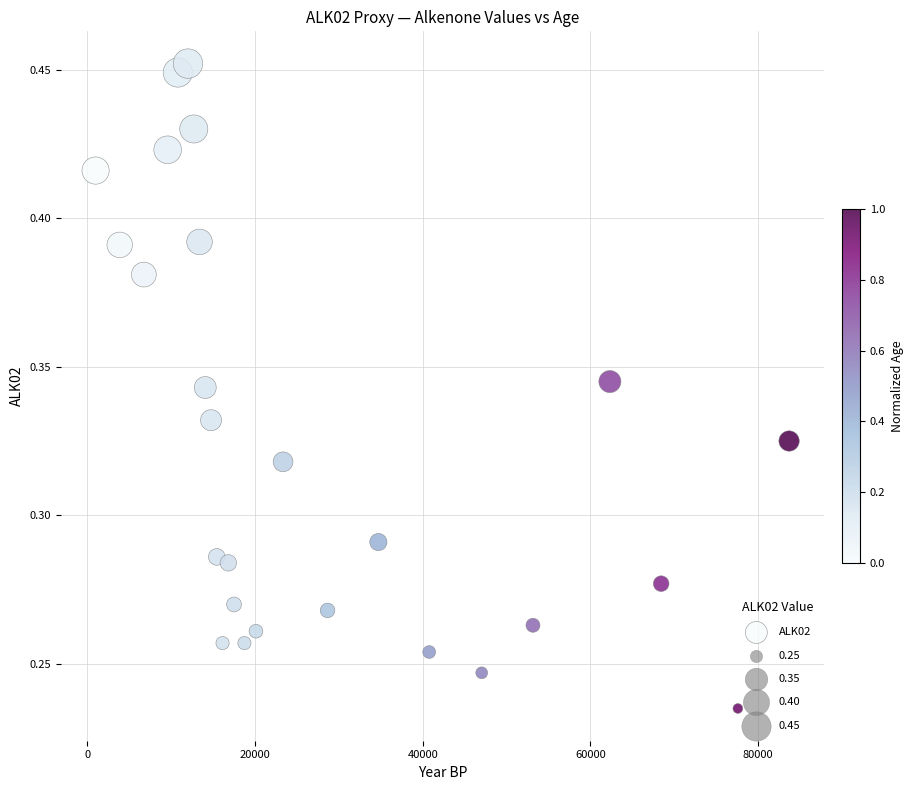

What is the range of X values (max minus min)?

82678.0